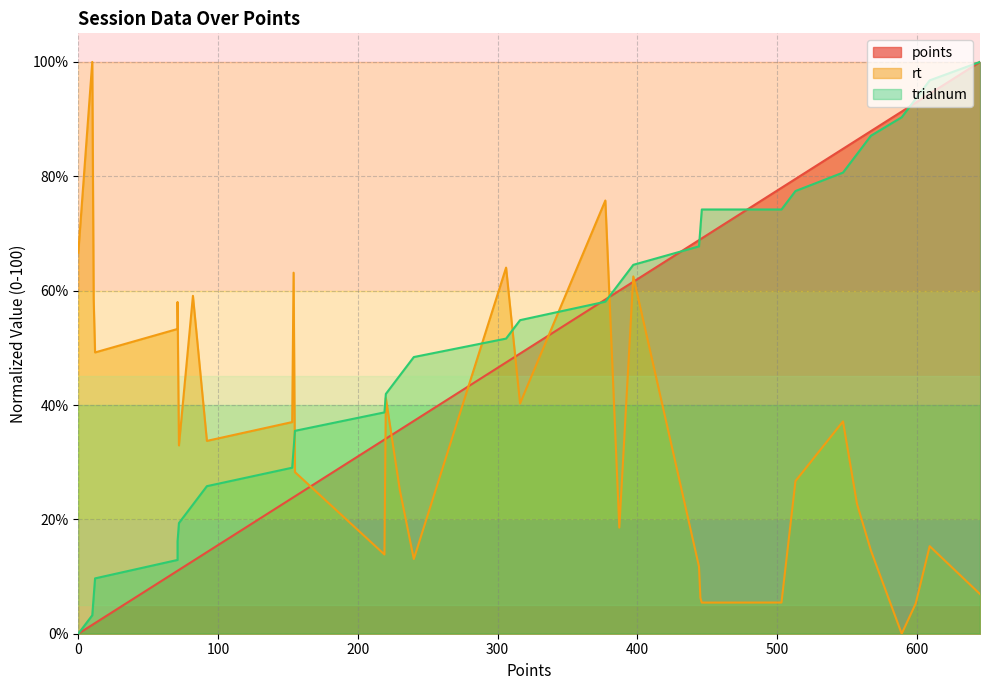

What are all the series names shown in the legend?

points, rt, trialnum